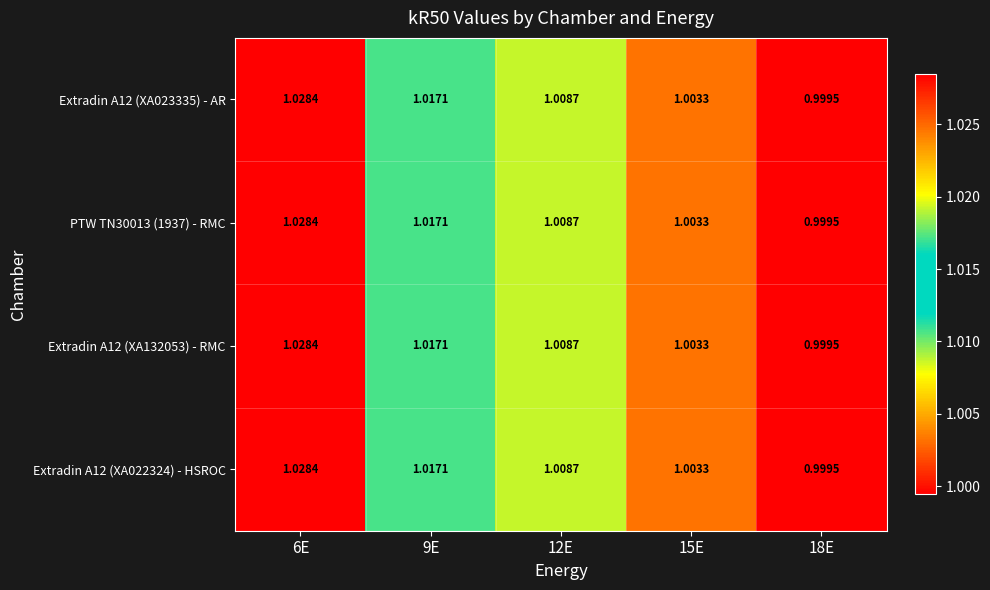

Is the value of Extradin A12 (XA023335) - AR at 6E greater than the value of Extradin A12 (XA022324) - HSROC at 15E?

Yes